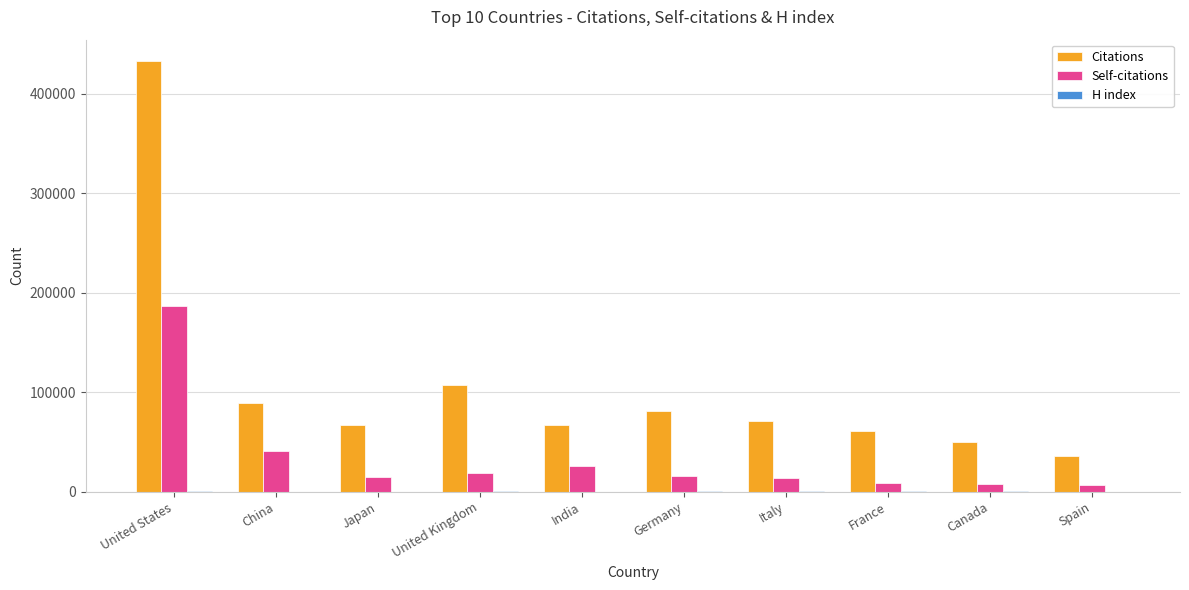

Between United States and United Kingdom, which series saw the biggest shift?

Citations